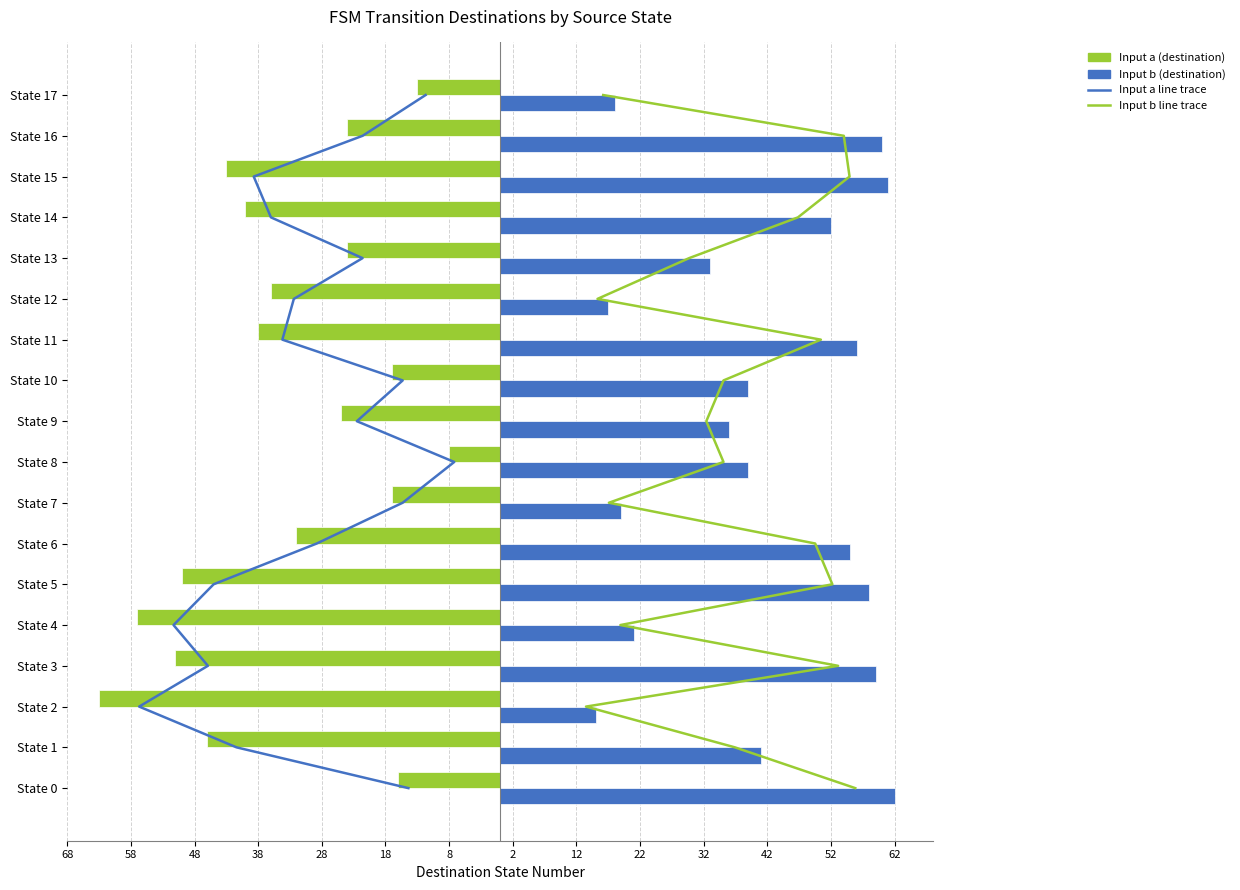

At how many categories does at least one series exceed -17?

18